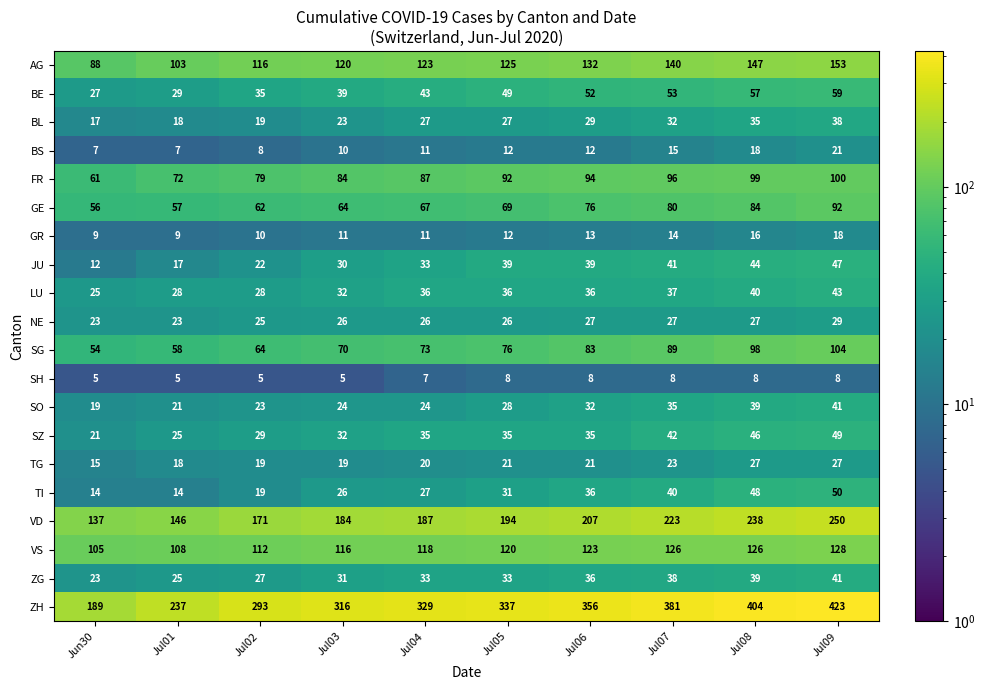

At which label does FR reach its minimum?

Jun30